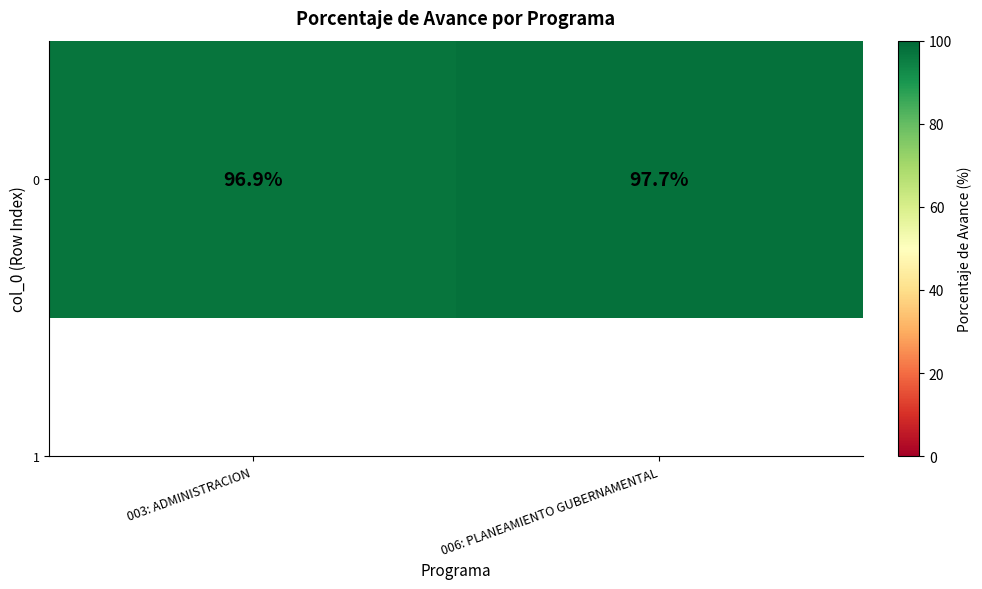

Where is the data nearest to the value 97?

003: ADMINISTRACION